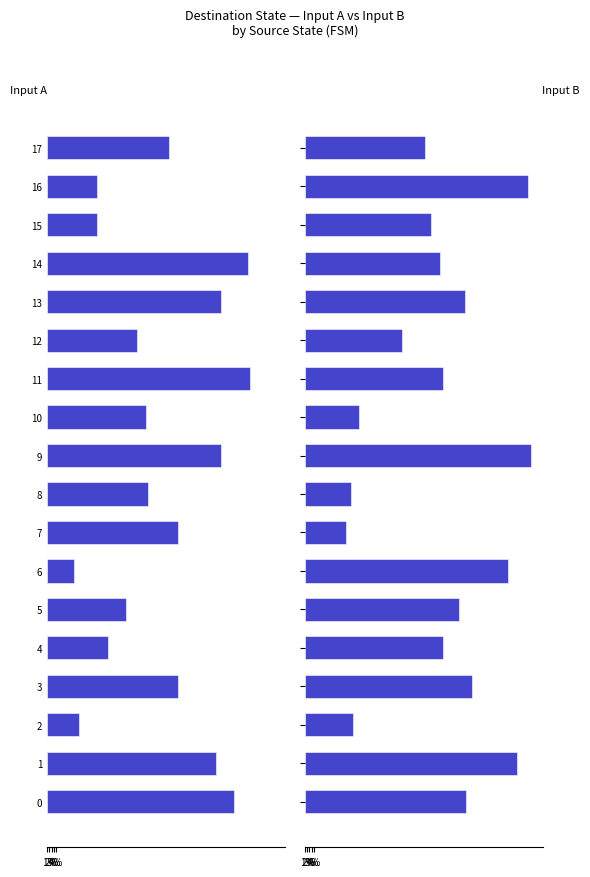

How many groups of bars are there?

18